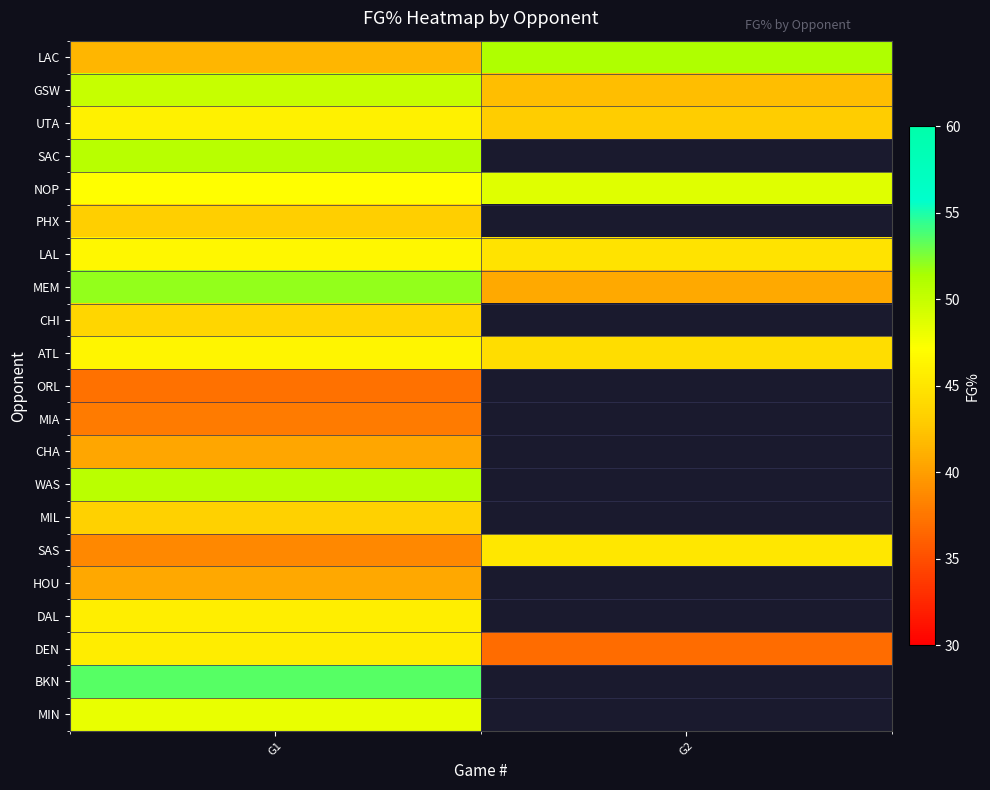

True or false: SAS has a value of 64.1 at G1.

False